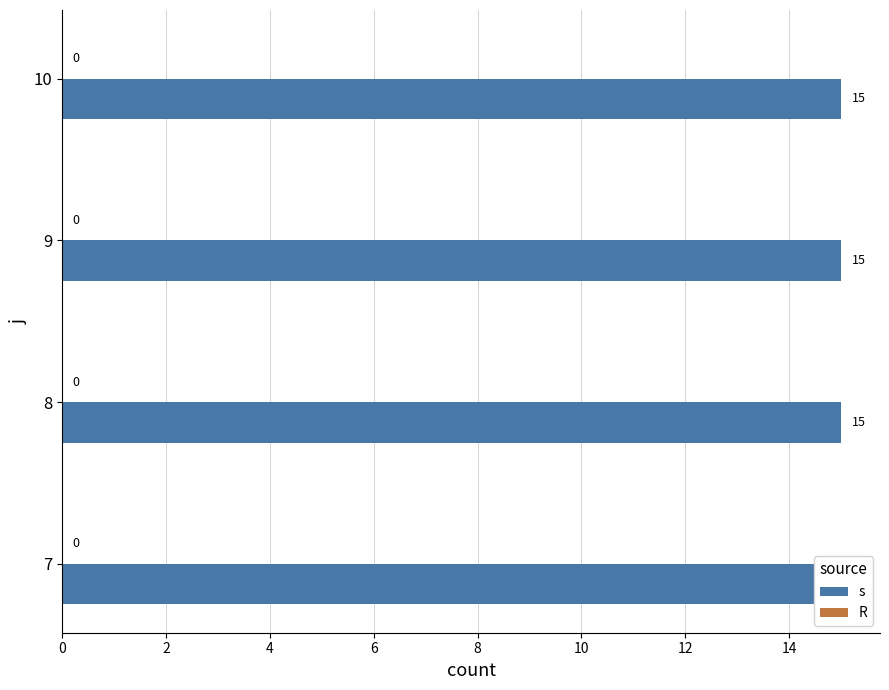

Which series has the largest range (max minus min)?

s